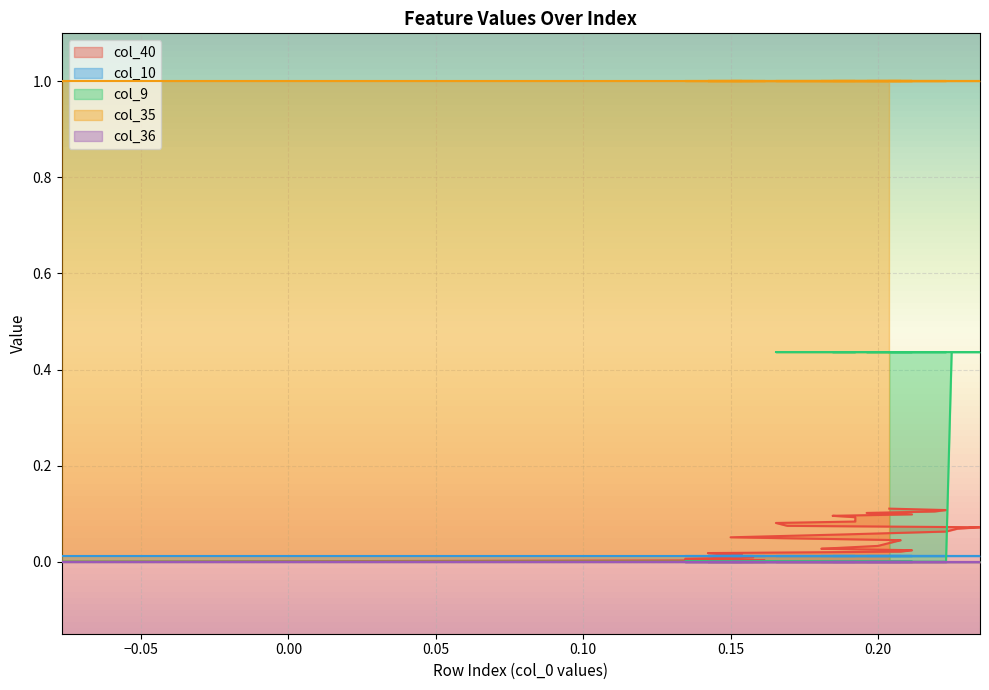

Rank the series by their maximum value, from lowest to highest.

col_36, col_10, col_40, col_9, col_35